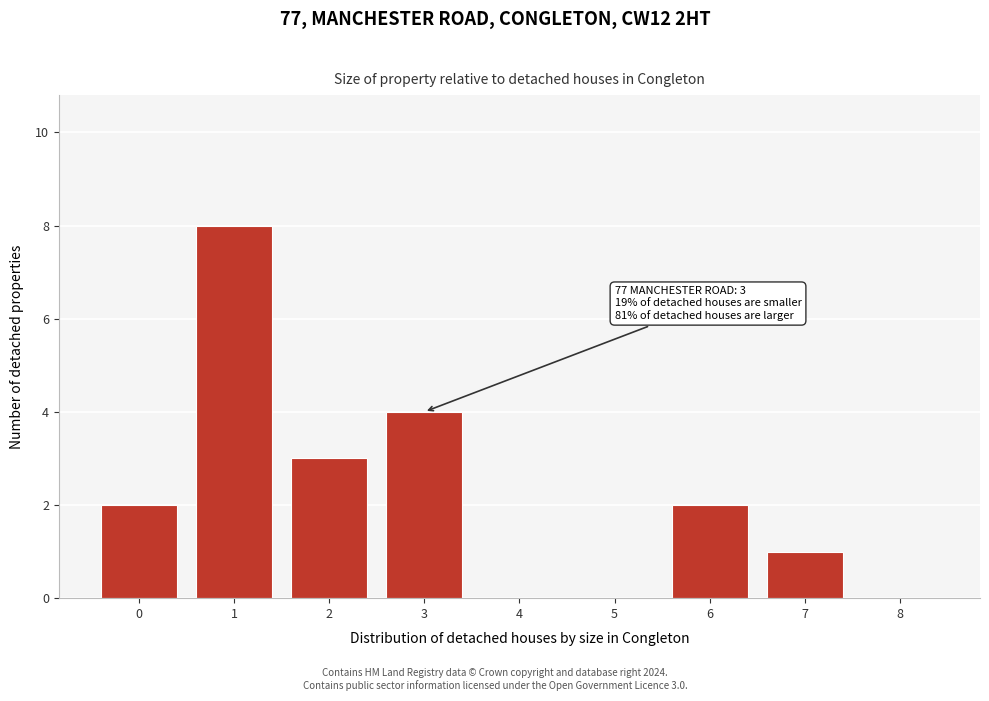

Reading left to right, transcribe all the data shown in this chart.

0=2	1=8	2=3	3=4	4=0	5=0	6=2	7=1	8=0